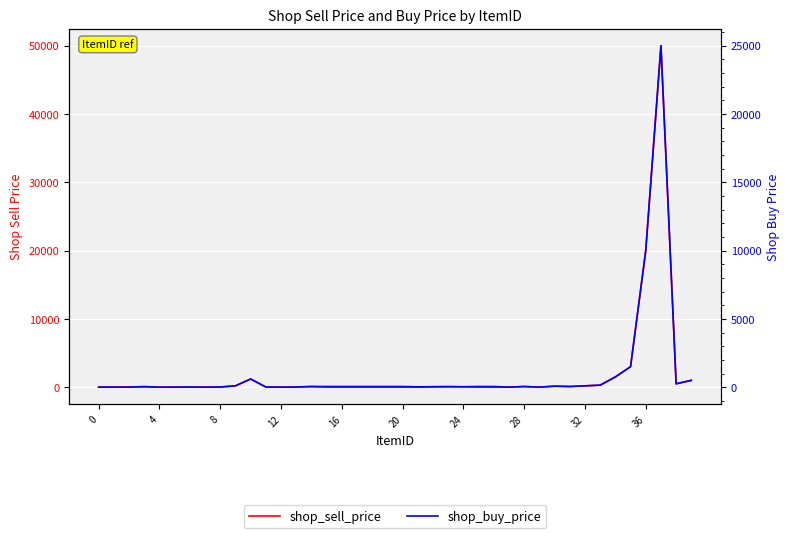

At which label does shop_buy_price reach its peak?

37